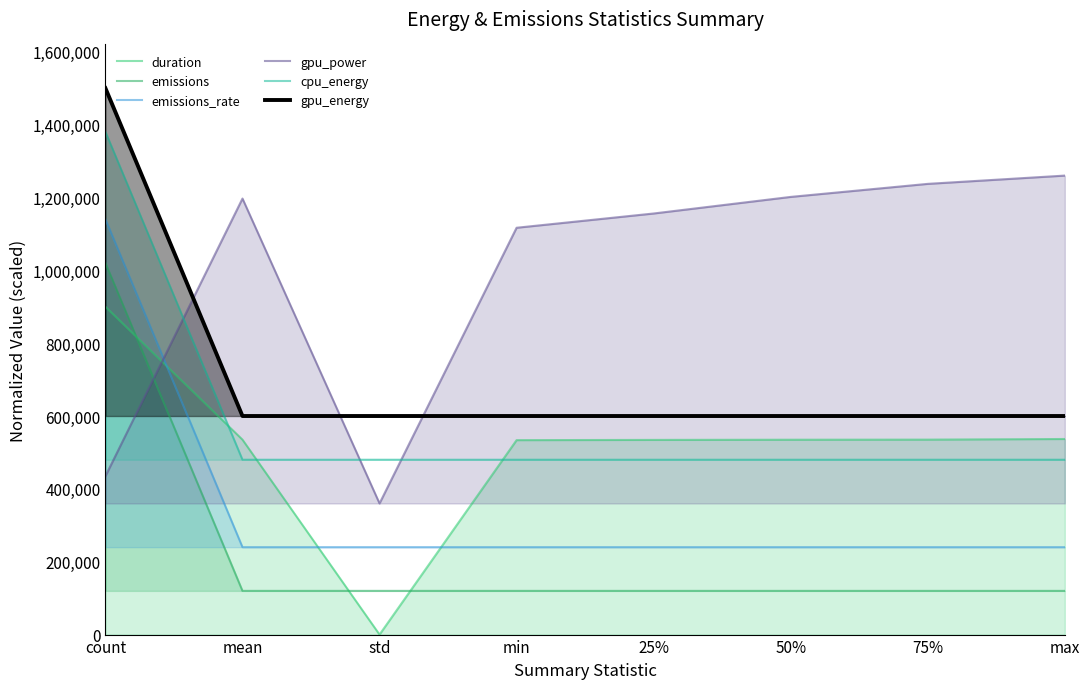

Reading left to right, extract all data points from this chart.

duration: 900000.0	535071.0	0.0	533768.3	534412.6	534903.7	535182.6	536900.6
emissions: 1020000.0	120001.2	120000.0	120001.1	120001.2	120001.2	120001.3	120001.3
emissions_rate: 1140000.0	240000.2	240000.0	240000.2	240000.2	240000.2	240000.2	240000.2
gpu_power: 434795.1	1196972.9	360000.0	1116779.9	1155940.7	1201470.0	1237272.3	1260000.0
cpu_energy: 1380000.0	480001.1	480000.0	480001.0	480001.1	480001.1	480001.1	480001.2
gpu_energy: 1500000.0	600009.9	600000.0	600008.9	600009.4	600010.0	600010.4	600010.7